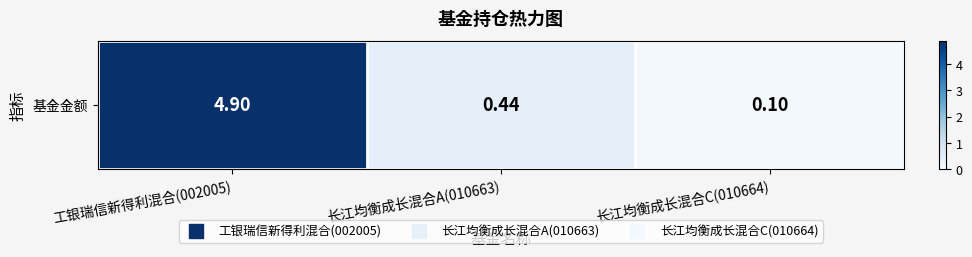

The value at 长江均衡成长混合A(010663) is 0.4. True or false?

True